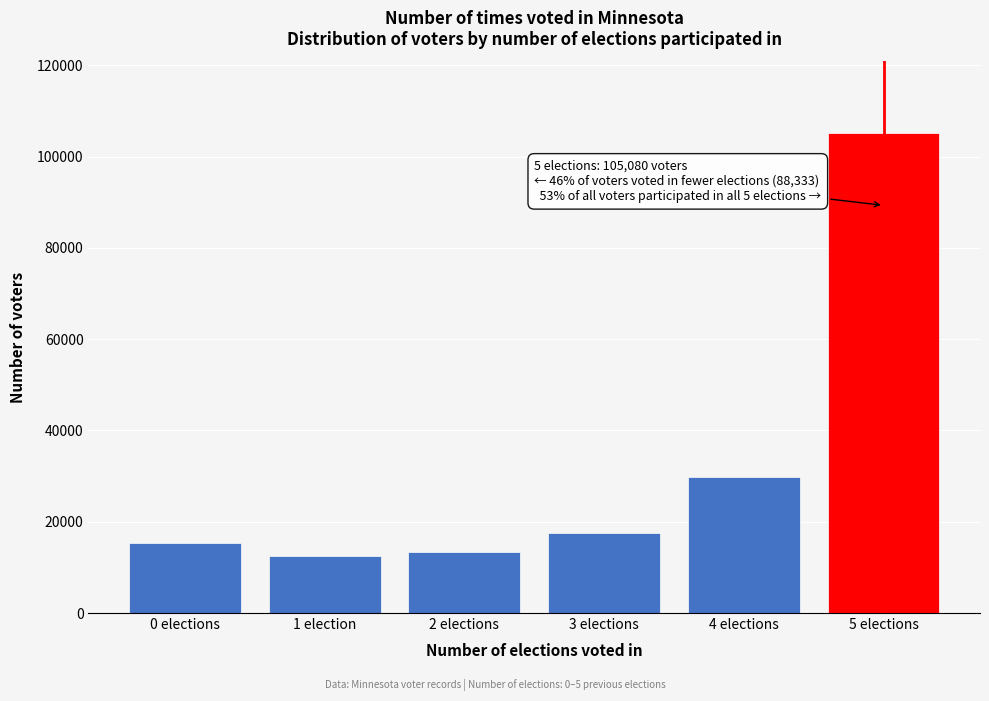

Reading left to right, extract all data points from this chart.

15244	12467	13366	17511	29745	105080